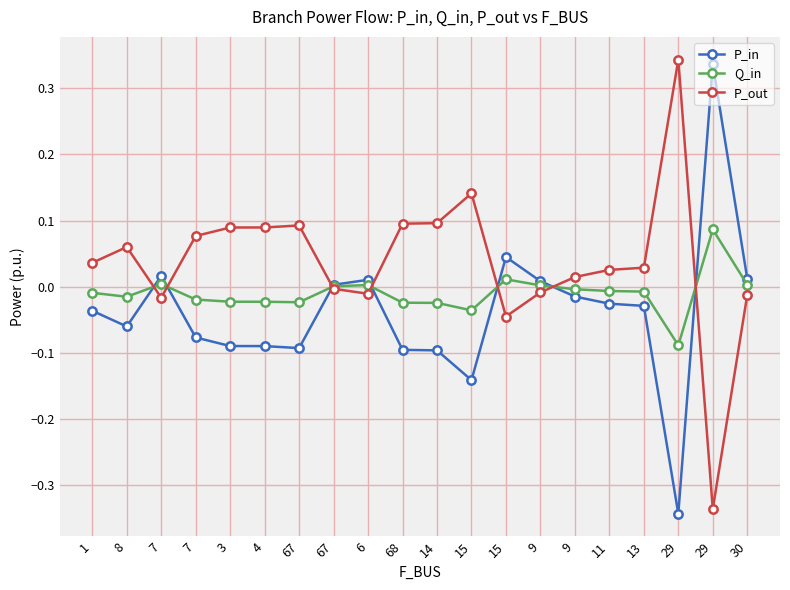

After their last crossing, which series has the higher values: P_in or Q_in?

P_in